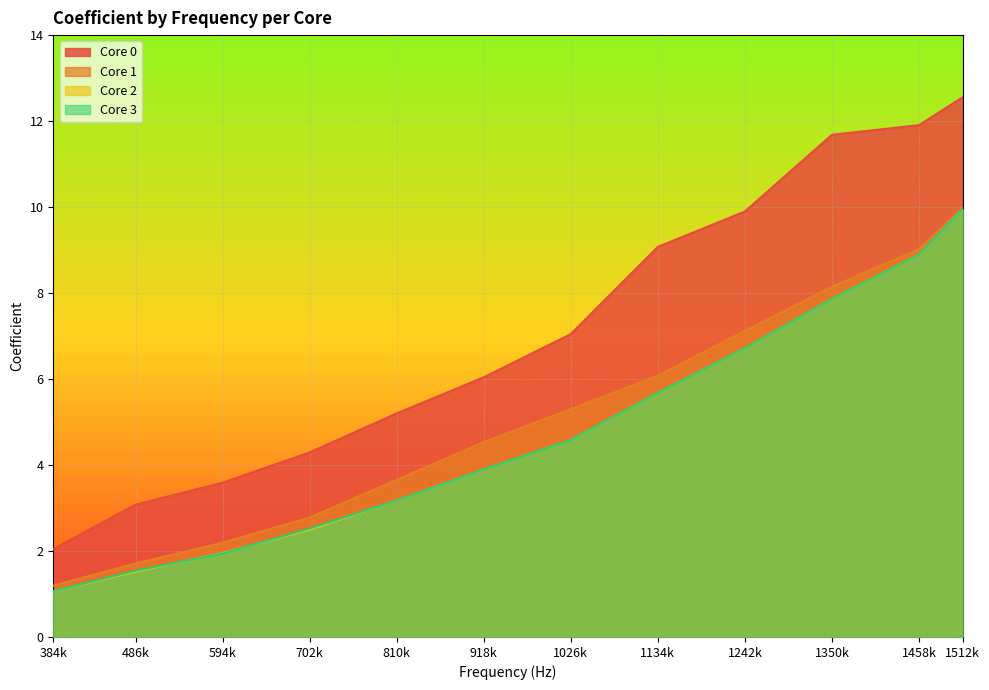

True or false: Core 3 has more than 2 interior local peaks.

False